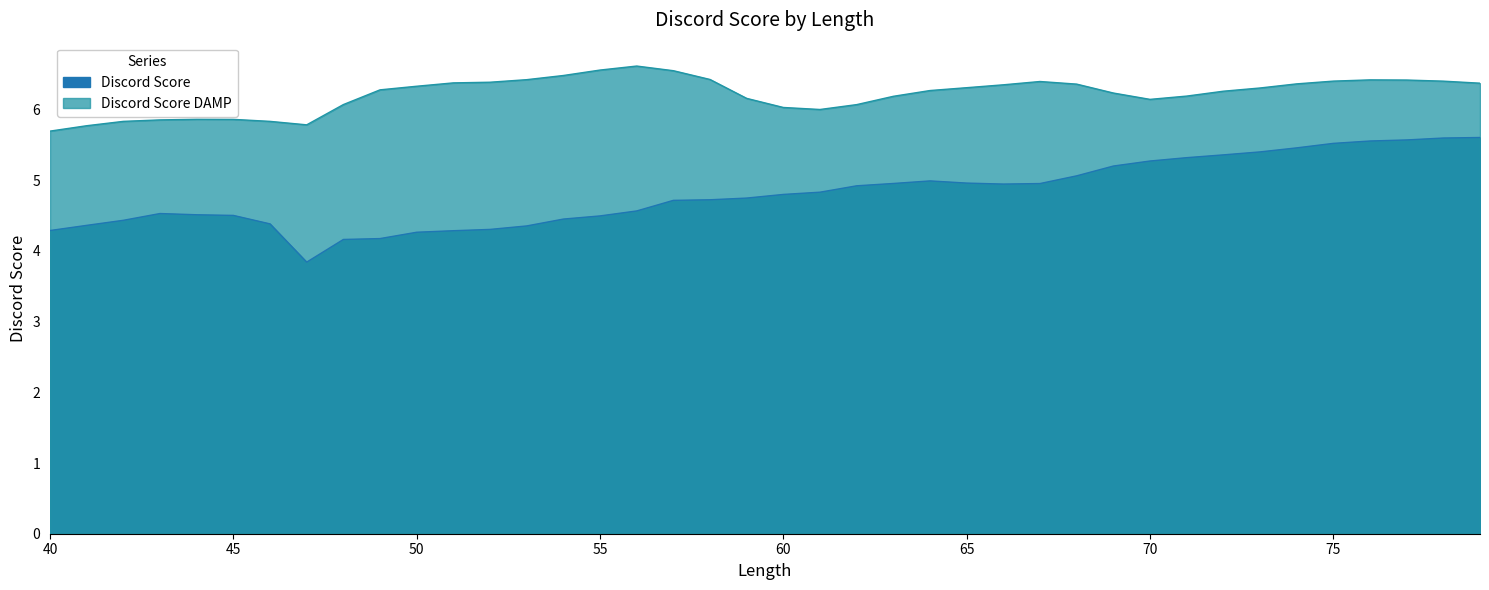

At which label does Discord Score reach its minimum?

47